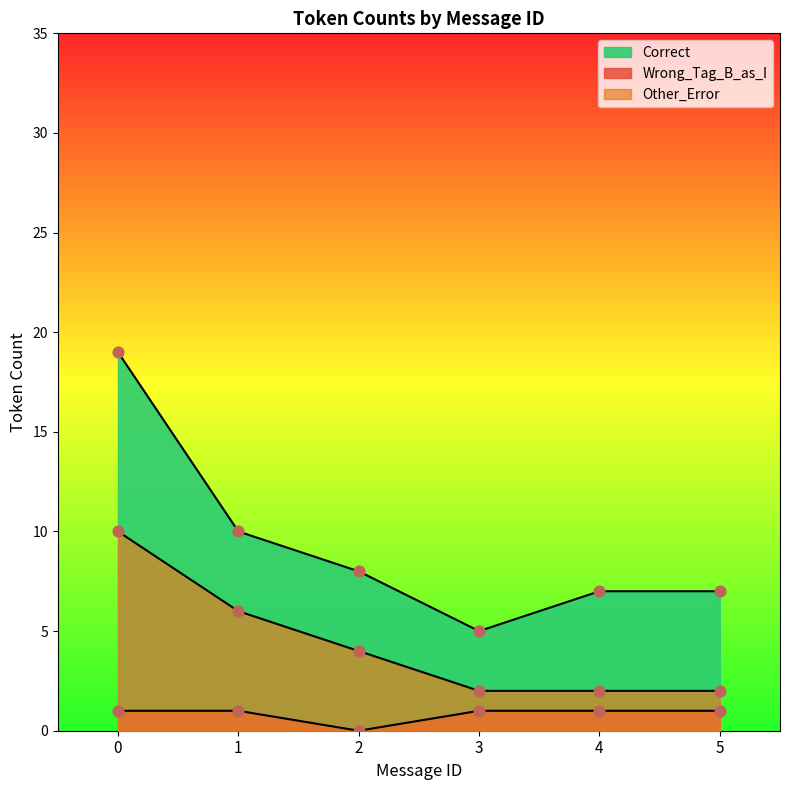

Which series has the largest total across all categories?

Correct